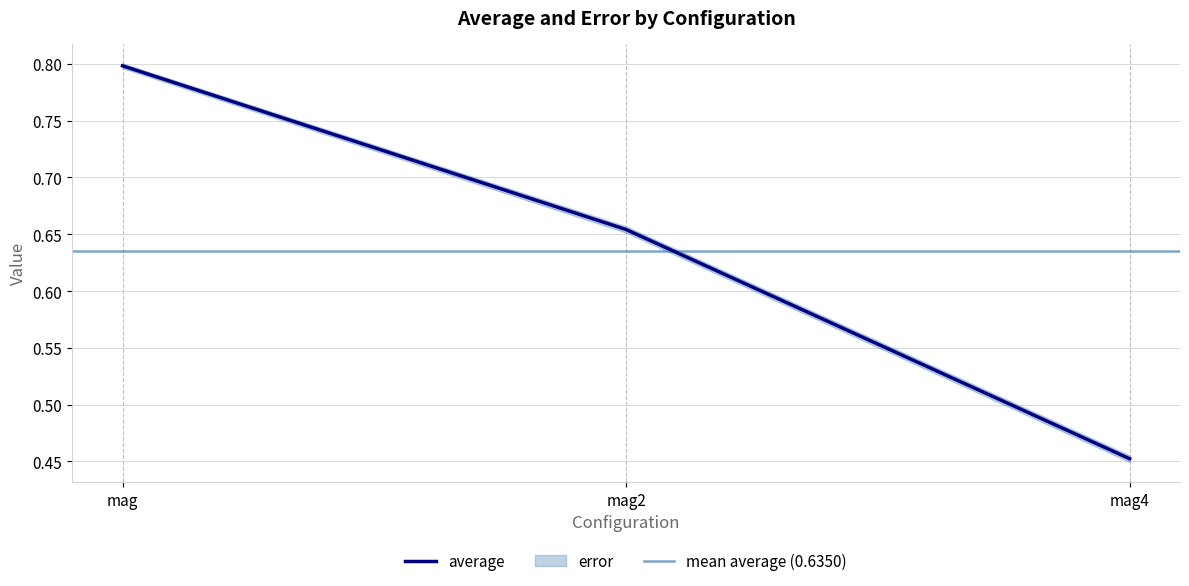

What is the change in value from mag to mag4?

-0.3